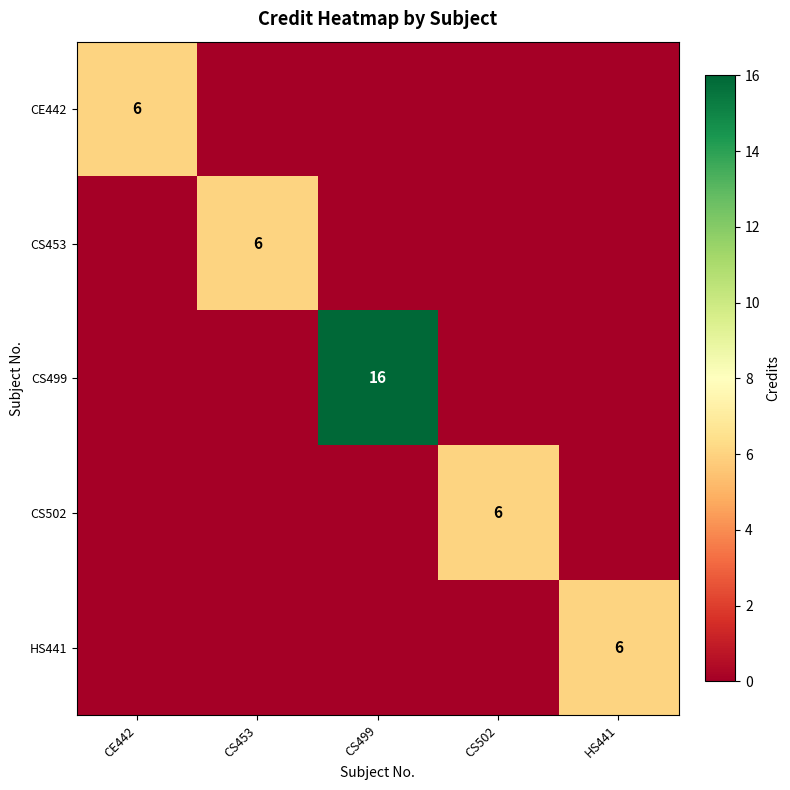

At which category is the sum across all series the highest?

CS499